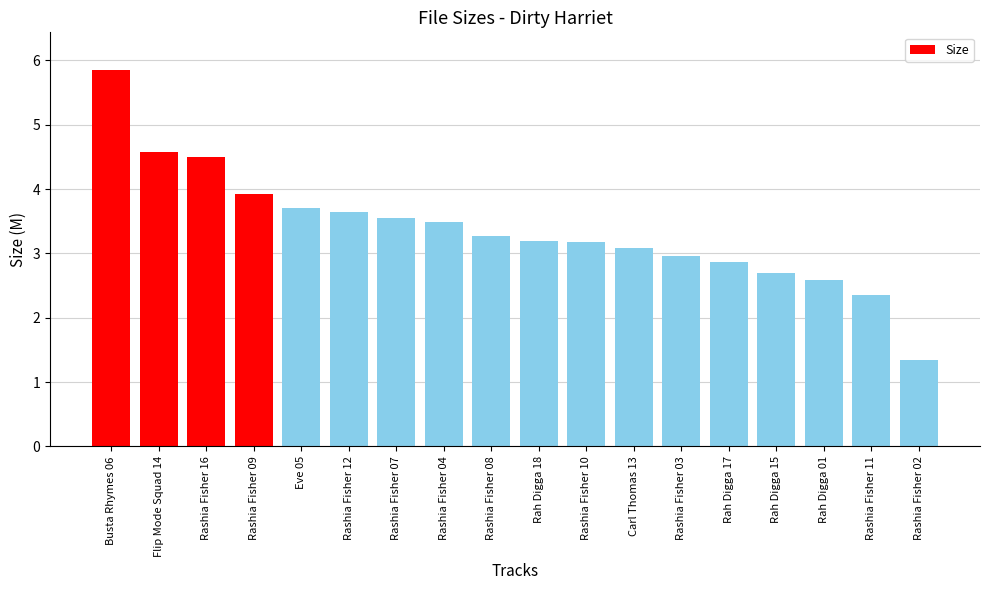

How many values exceed 3?

12